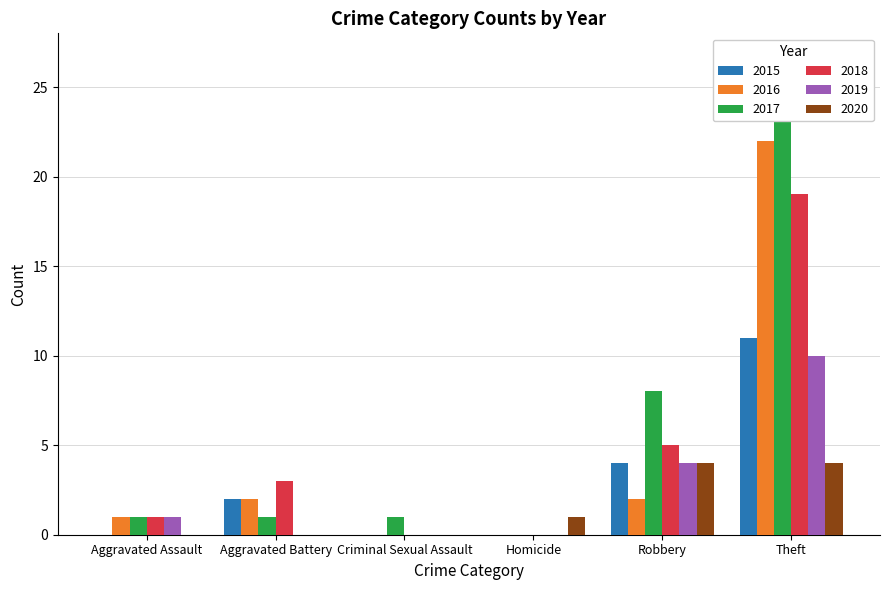

What is the sum of all 2020 values?

9